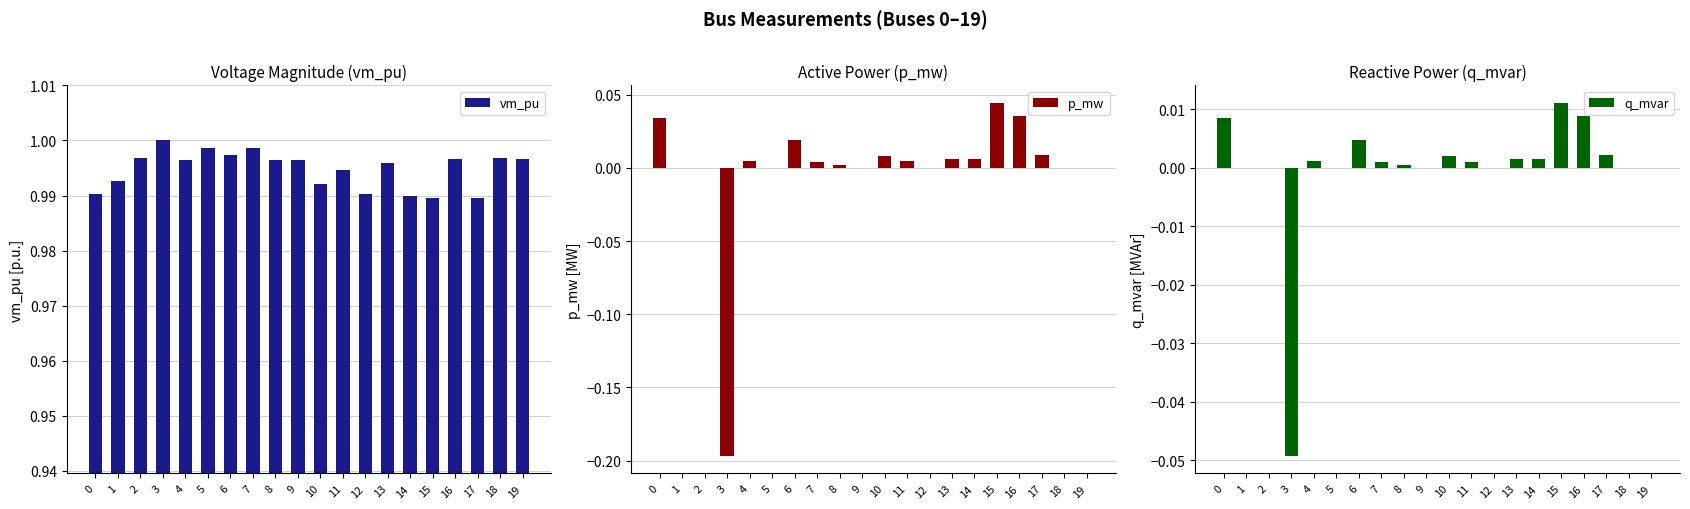

How many bars are there in each group?

3